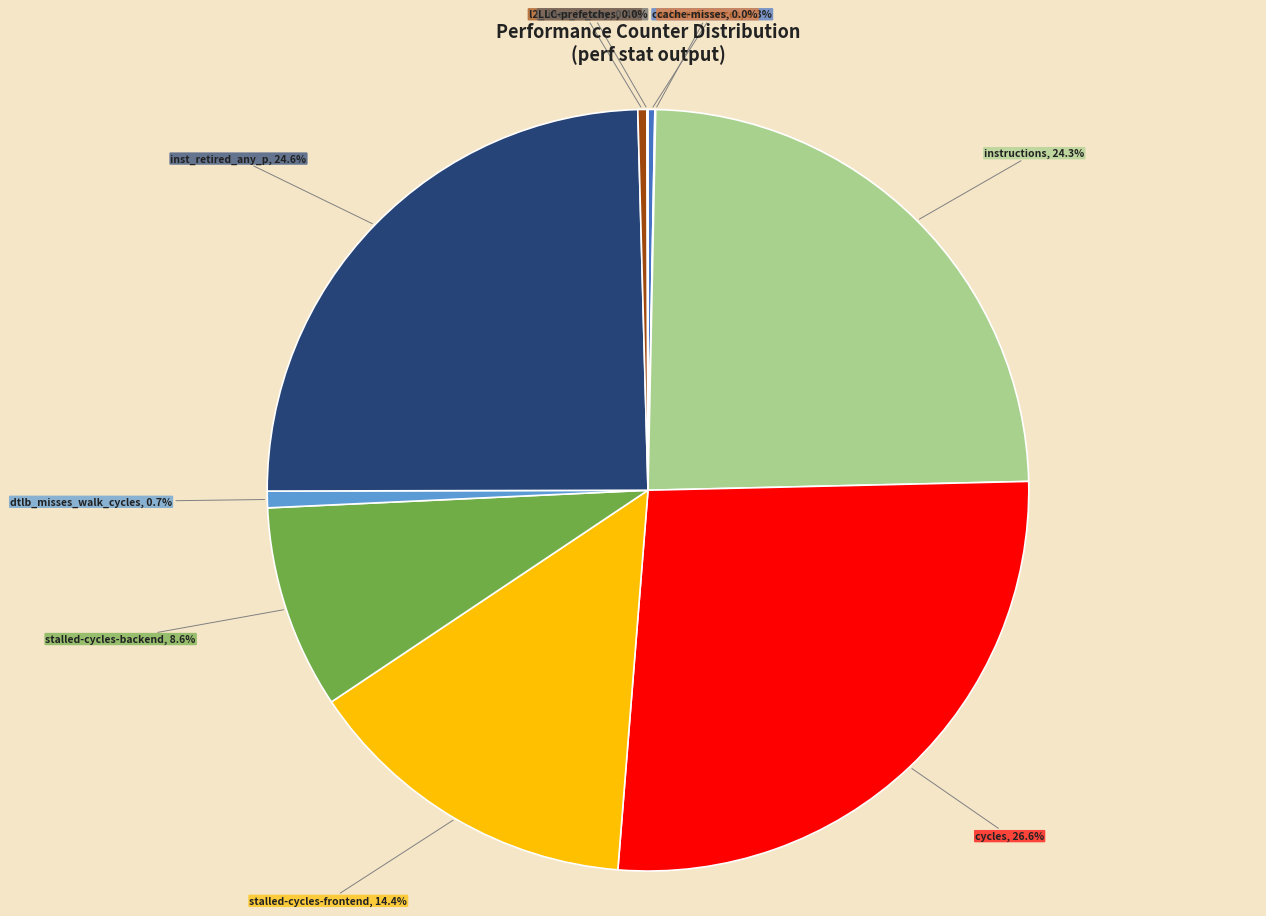

Is there any slice that represents more than half of the pie?

No